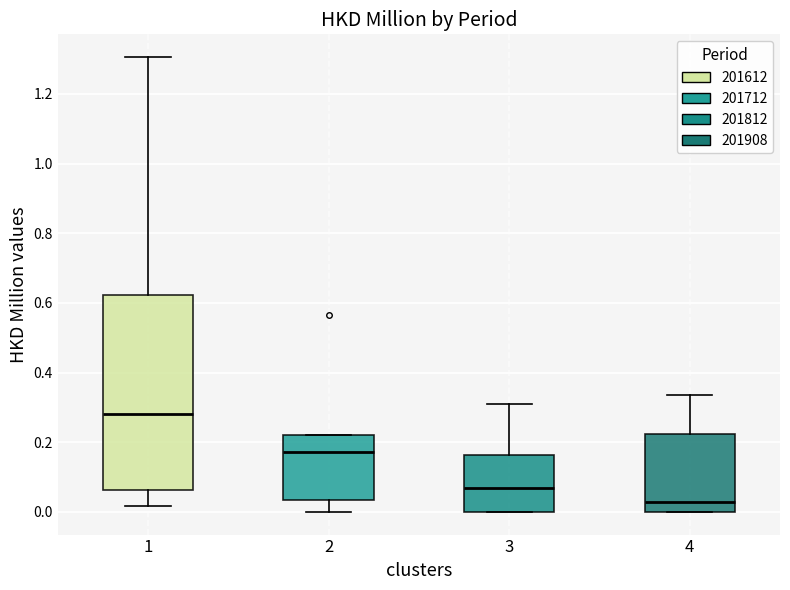

Reading left to right, read every box against the y-axis: the position of its median line, the range the box covers, and the ends of its whiskers. The values are not printed on the chart, so give them approximately, as read against the axis.

1: median 0.28, box 0.06 to 0.62, whiskers 0.02 to 1.30
2: median 0.18, box 0.04 to 0.22, whiskers 0.00 to 0.22
3: median 0.06, box 0.00 to 0.16, whiskers 0.00 to 0.32
4: median 0.02, box 0.00 to 0.22, whiskers 0.00 to 0.34